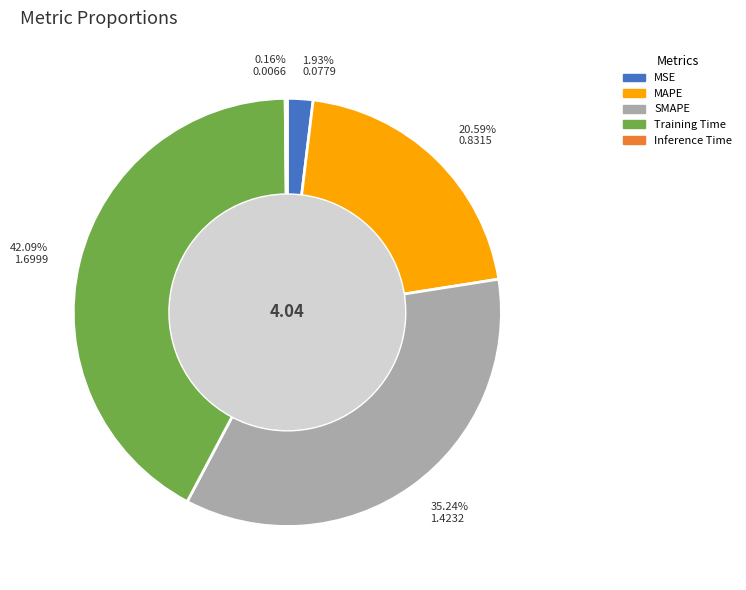

Approximately how many times larger is the value at Training Time compared to SMAPE?

1.2